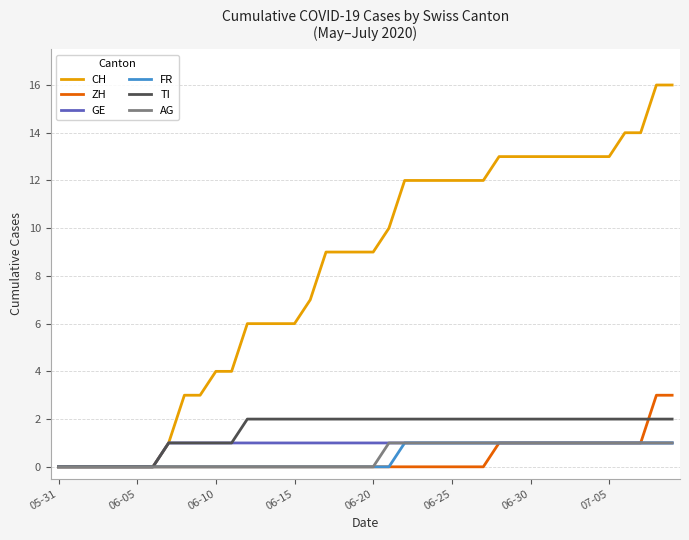

Which series has the widest spread of values?

CH